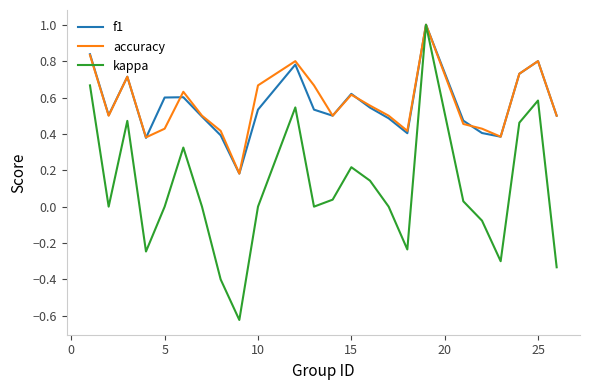

Does the chart display data point markers on the line(s)?

No